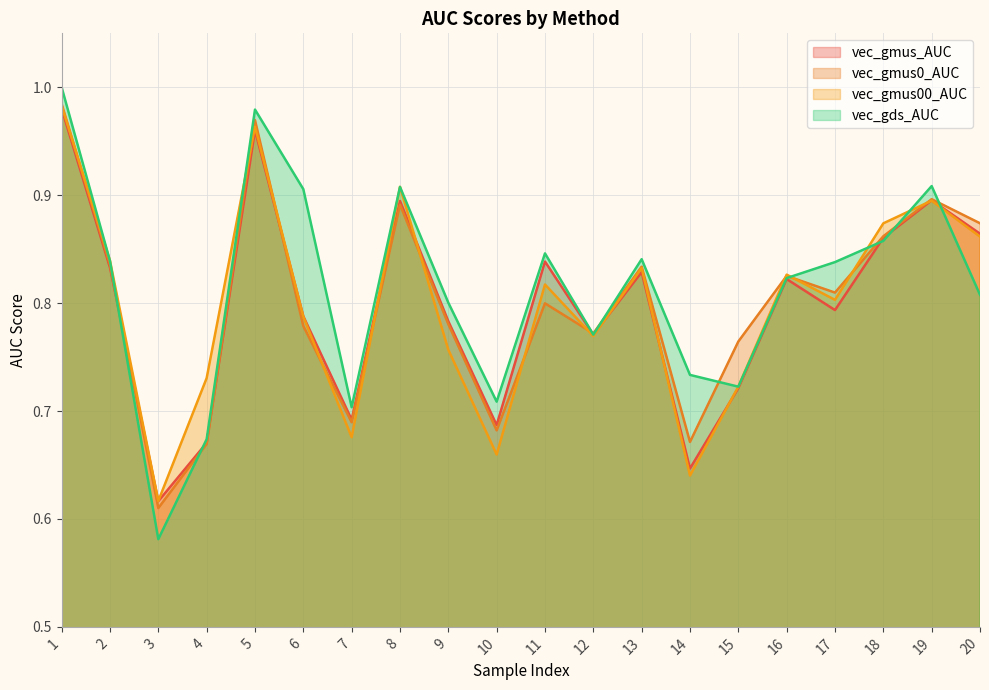

What is the difference between the second highest and second lowest values in the vec_gmus_AUC series?

0.3